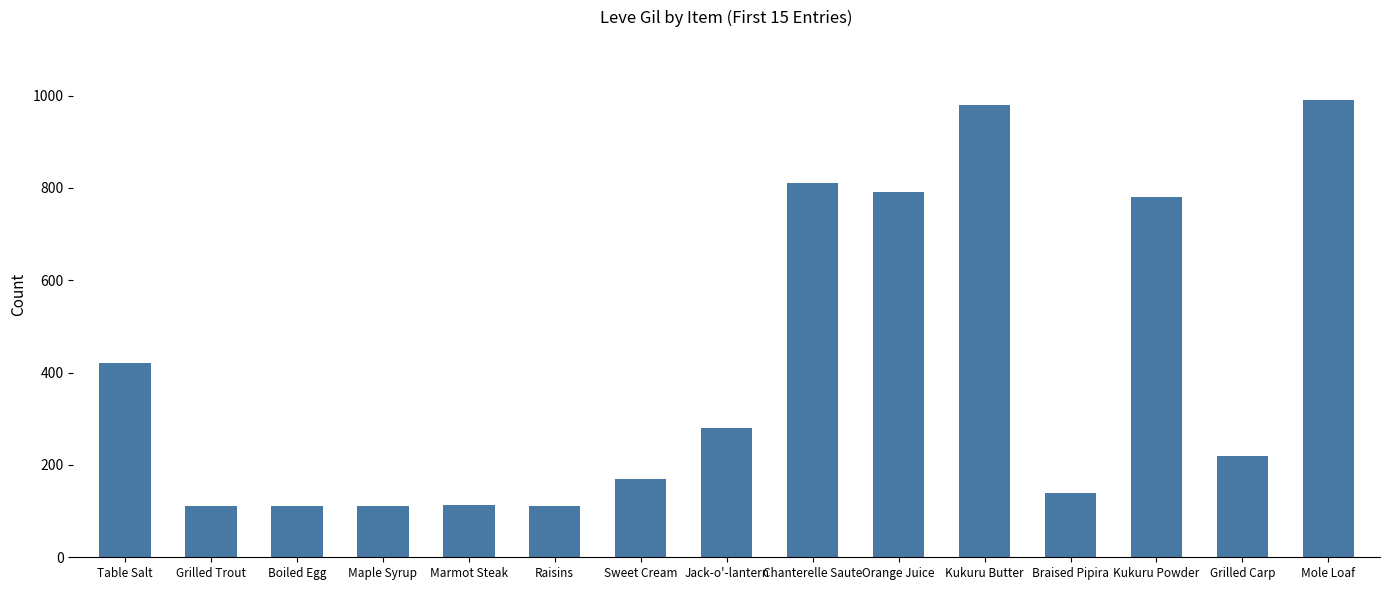

What is the change in value from Raisins to Jack-o'-lantern?

+168